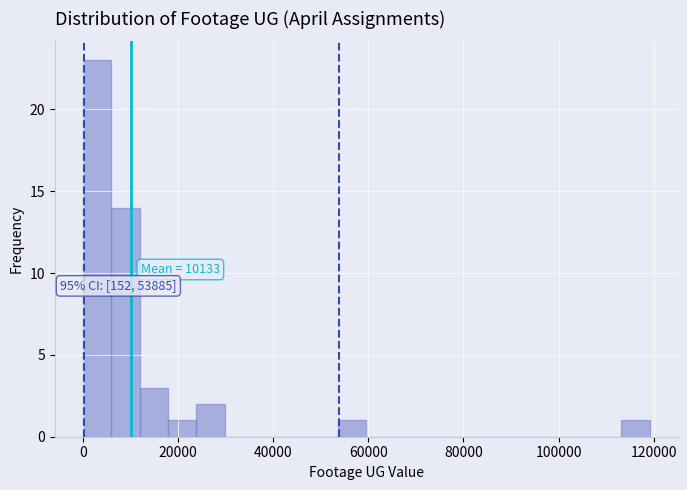

Read against the x-axis, roughly where is the centre of the tallest bar?

2000